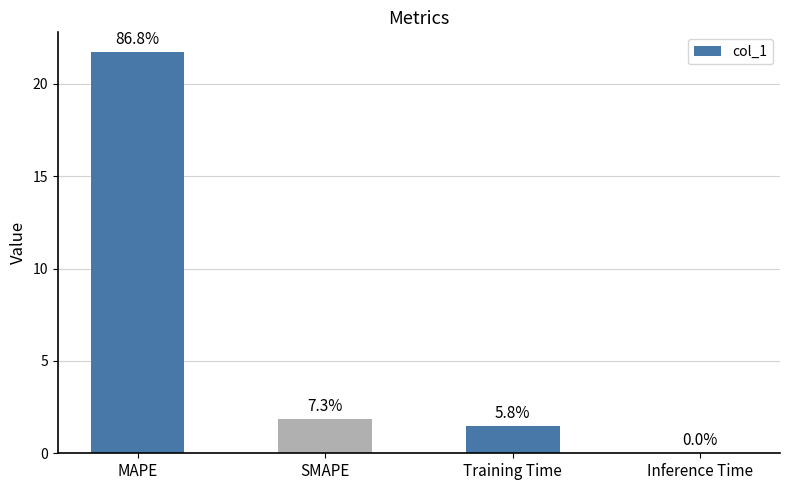

Is it true that the value at MAPE is 21.7?

True